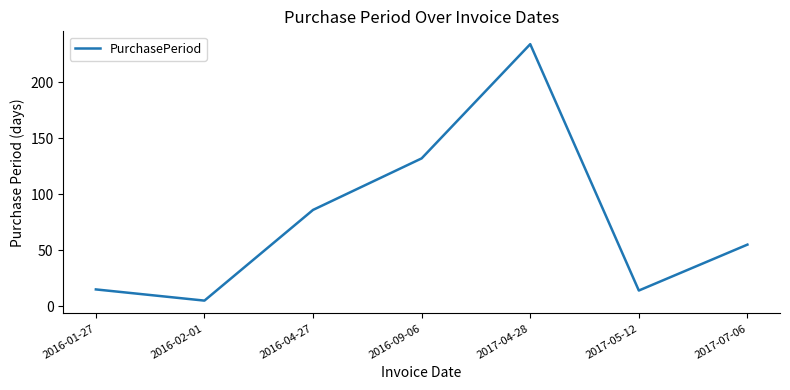

Does the chart have visible grid lines?

No